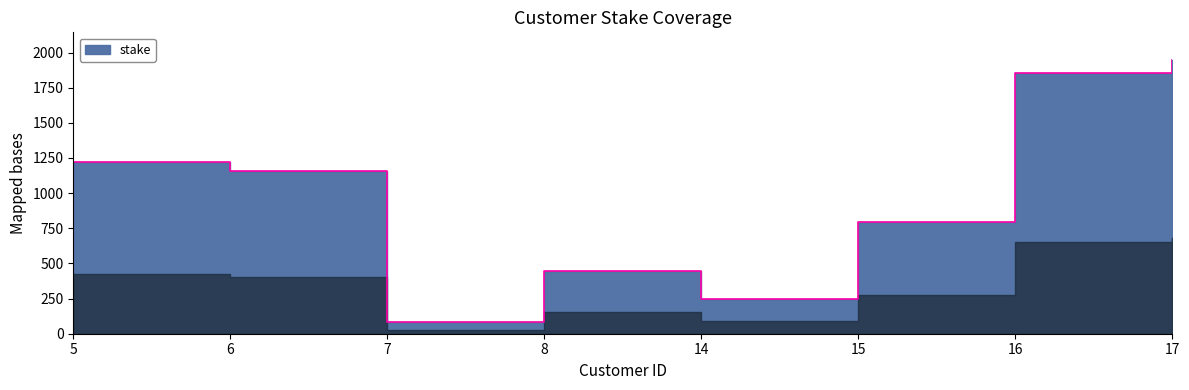

Where is the first local minimum?

7